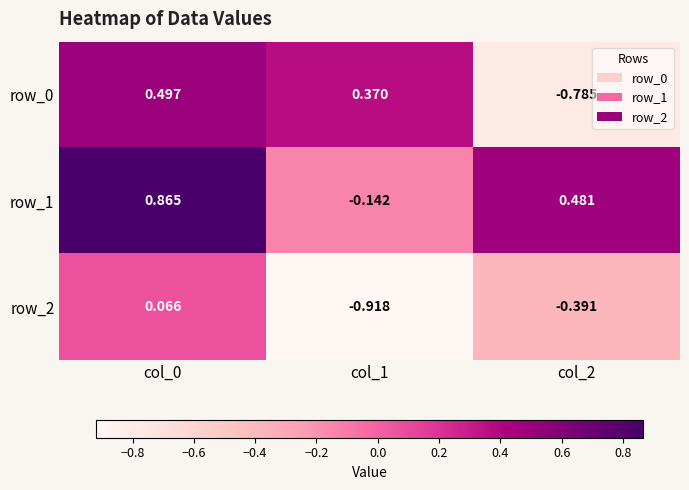

Is the value of row_0 at col_1 greater than the value of row_1 at col_0?

No